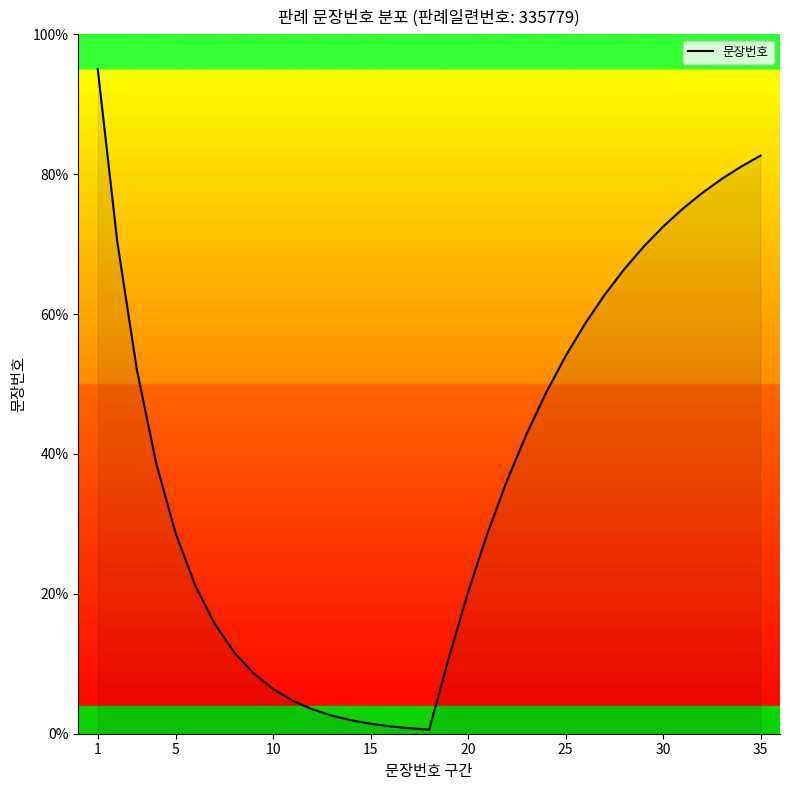

What is the difference between the maximum and minimum values?

94.4